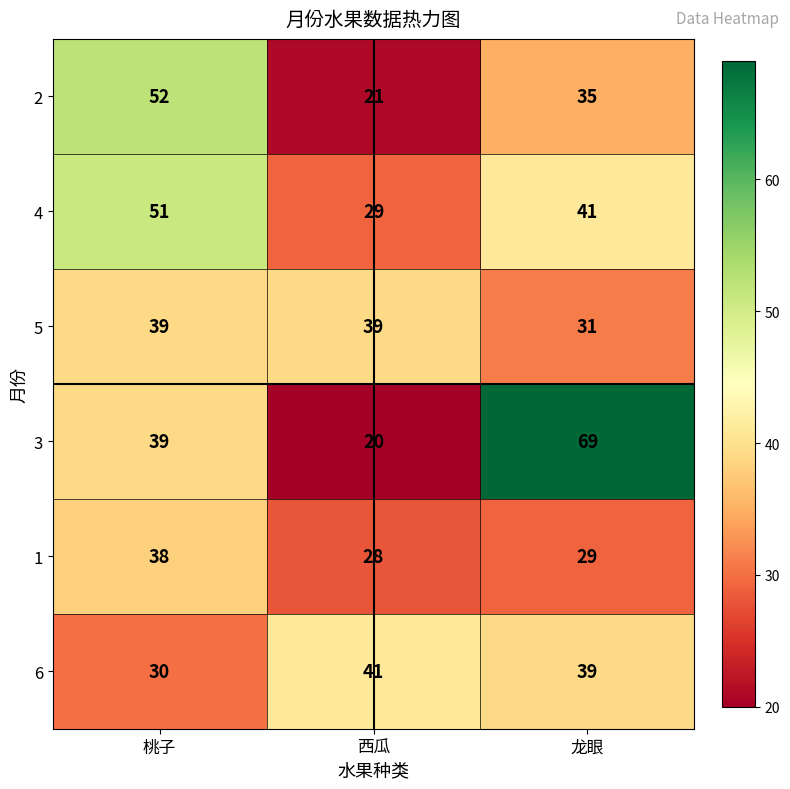

Which series has the widest spread of values?

3